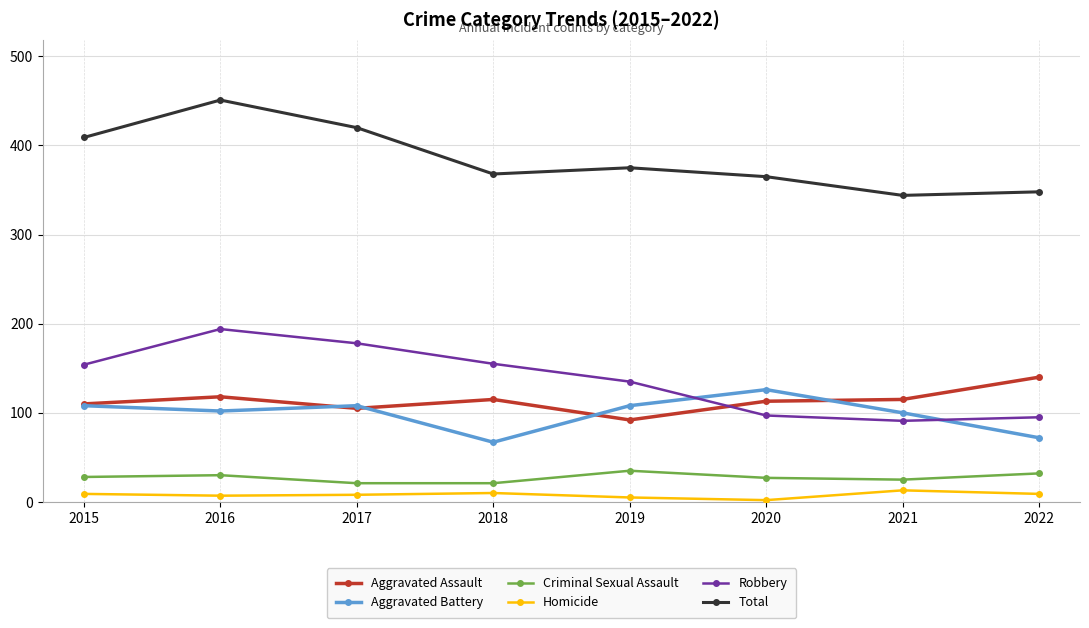

In Robbery, how many points are lower than both neighbors (excluding endpoints)?

1